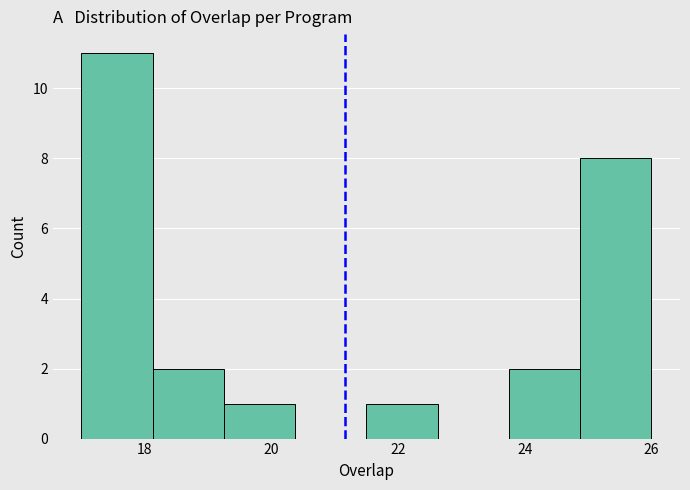

How tall is the bar that spans 19.2 to 20.4 on the x-axis? Neither the bar edges nor the heights are printed on the chart, so give them approximately, as read against the axes.

1